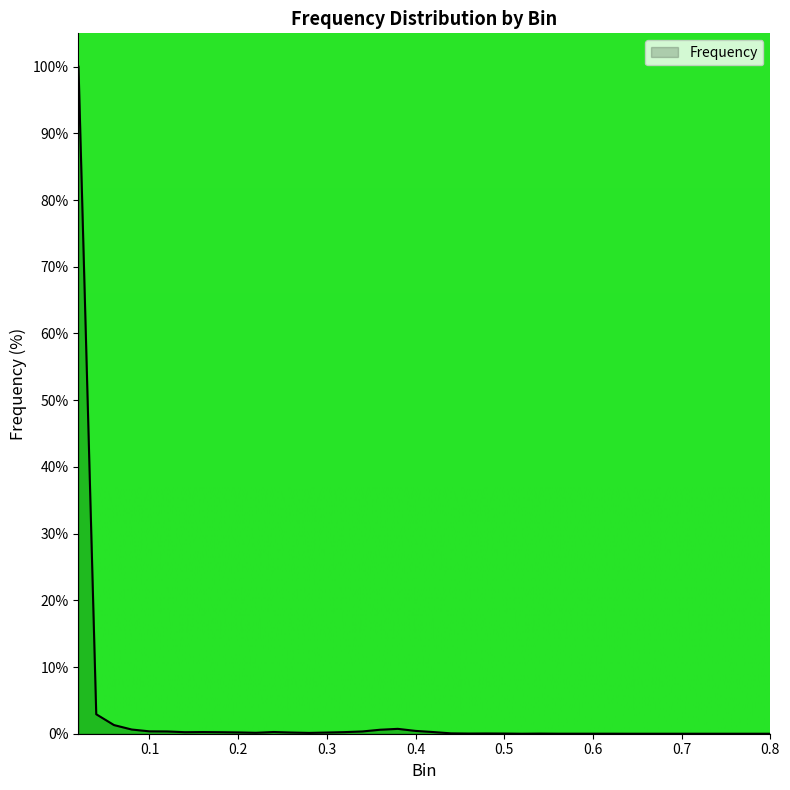

How many lines are shown in the chart?

1